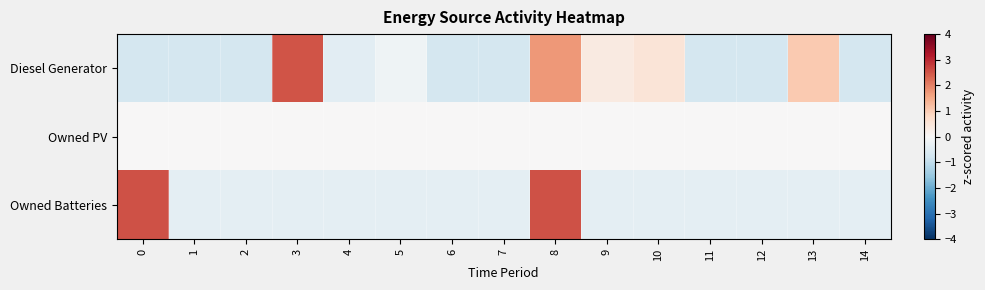

How many series are shown in this chart?

3